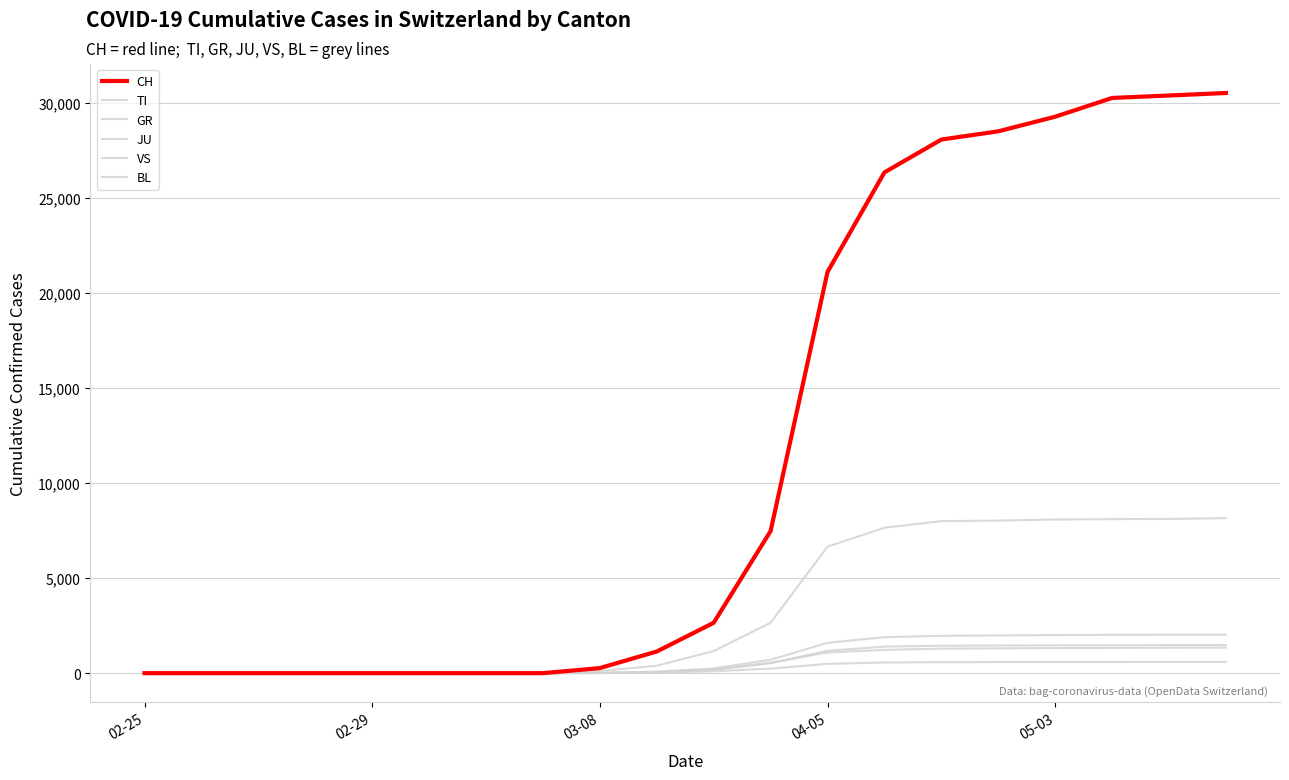

Does the chart display data point markers on the line(s)?

No